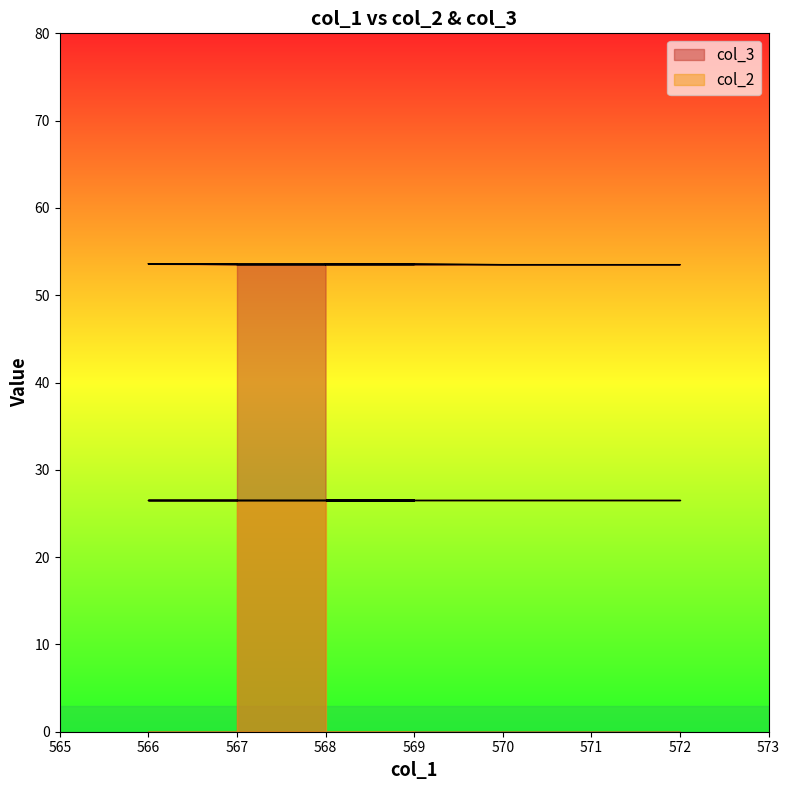

What is the ratio of the value at 571 to the value at 570?

1.0